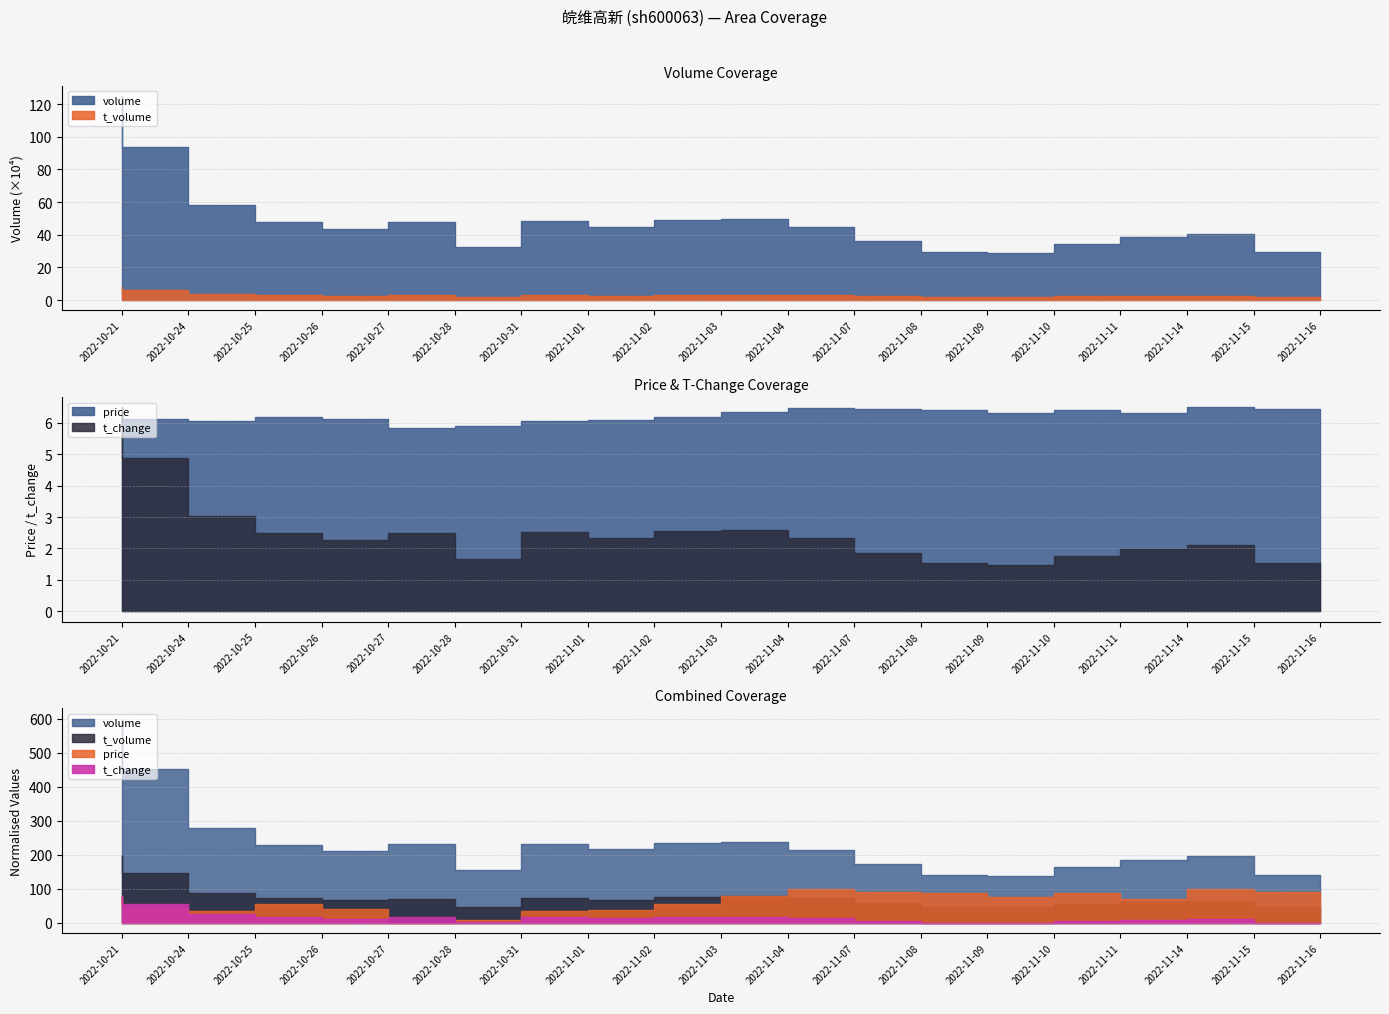

What is the highest value of the price series?

6.5